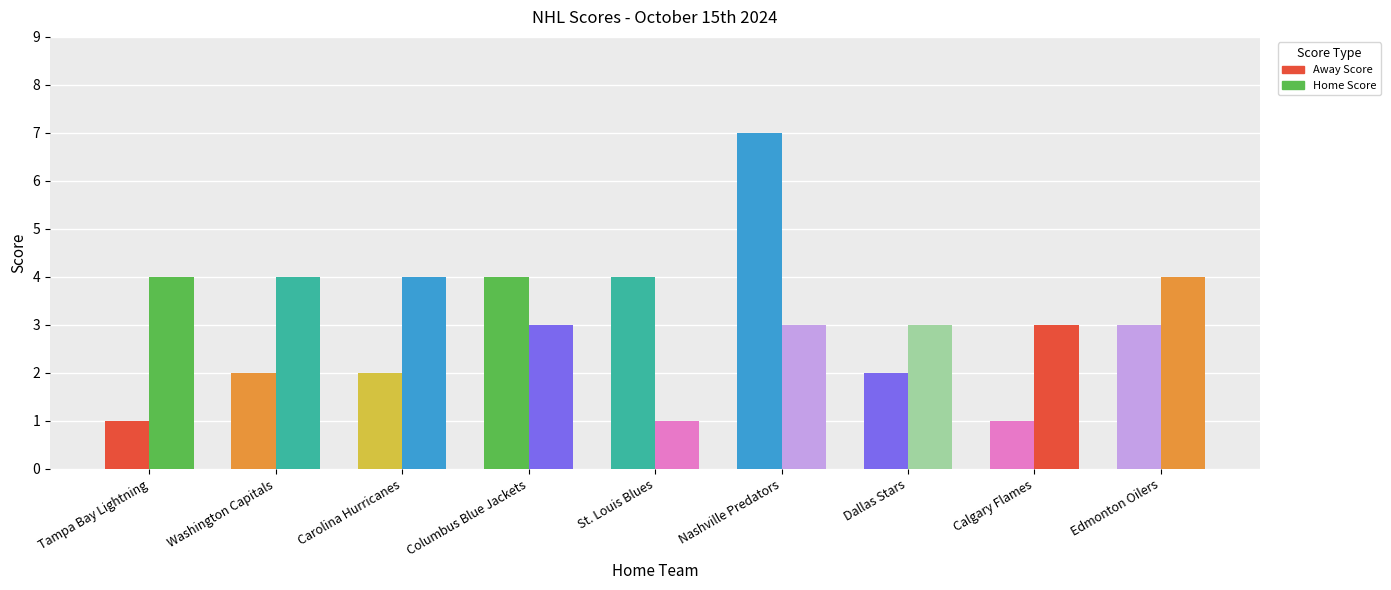

Read the Away Score value at Carolina Hurricanes.

2